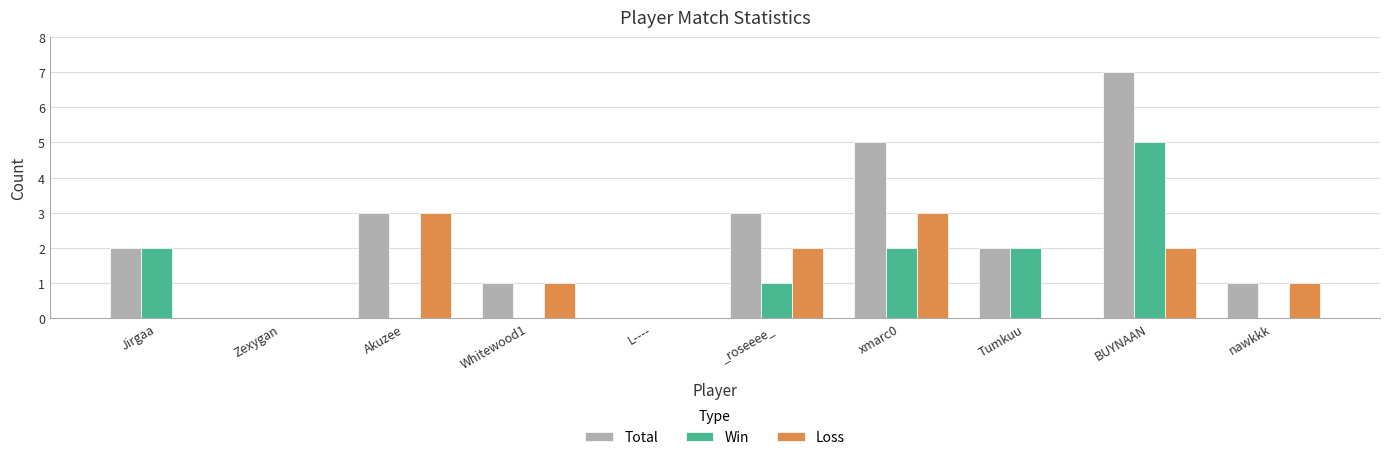

Reading left to right, what are all the values shown in this chart?

Total: Jirgaa=2	Zexygan=0	Akuzee=3	Whitewood1=1	L----=0	_roseeee_=3	xmarc0=5	Tumkuu=2	BUYNAAN=7	nawkkk=1
Win: Jirgaa=2	Zexygan=0	Akuzee=0	Whitewood1=0	L----=0	_roseeee_=1	xmarc0=2	Tumkuu=2	BUYNAAN=5	nawkkk=0
Loss: Jirgaa=0	Zexygan=0	Akuzee=3	Whitewood1=1	L----=0	_roseeee_=2	xmarc0=3	Tumkuu=0	BUYNAAN=2	nawkkk=1